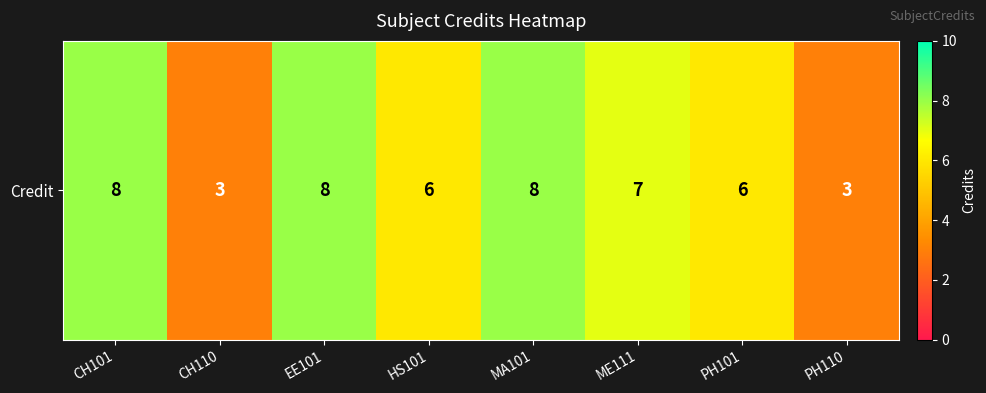

What is the smallest value displayed?

3